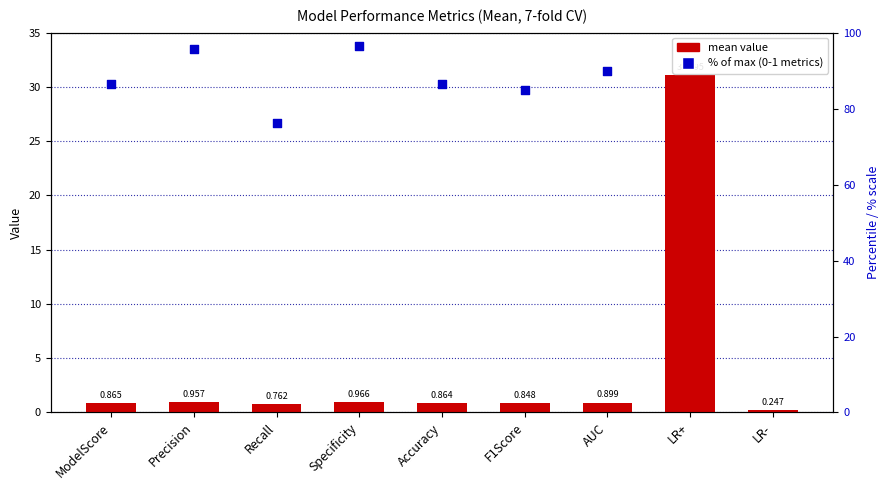

Between Recall and ModelScore, which is larger?

ModelScore